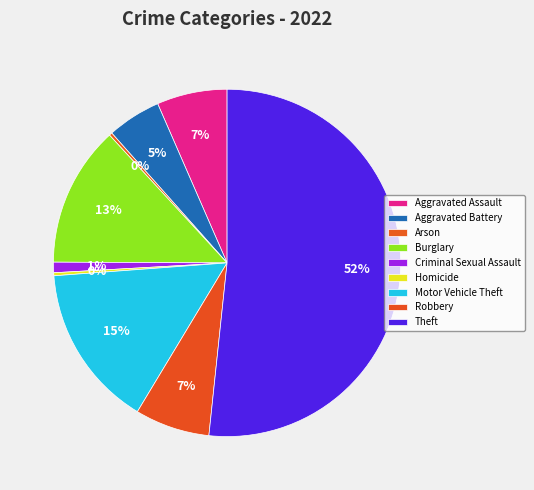

Combined, do Arson and Aggravated Assault account for over 50%?

No